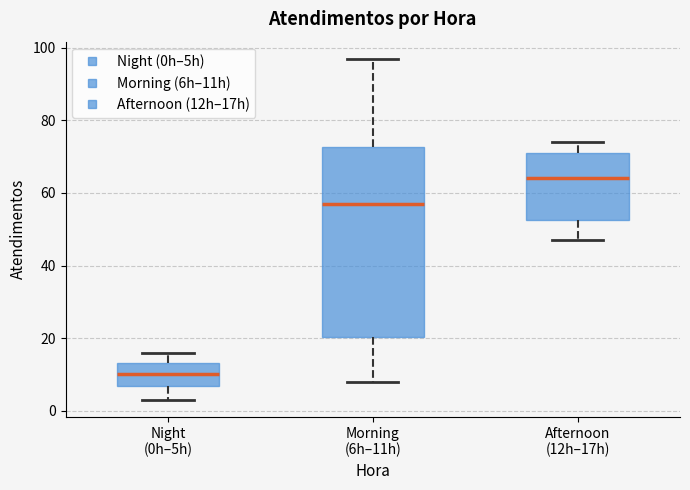

Where does the upper whisker of the box for Night (0h–5h) end on the y-axis? The values are not printed on the chart, so give them approximately, as read against the axis.

16